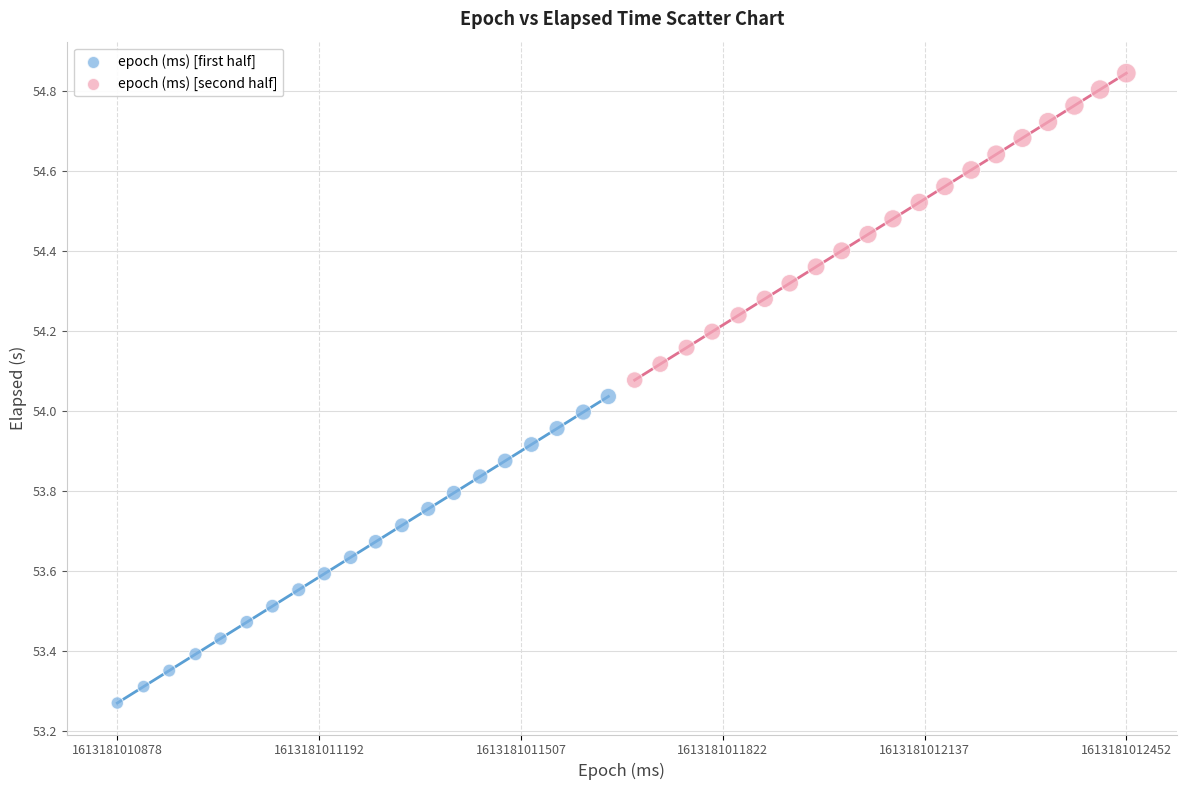

Which series contains the highest Y value?

epoch (ms) [second half]